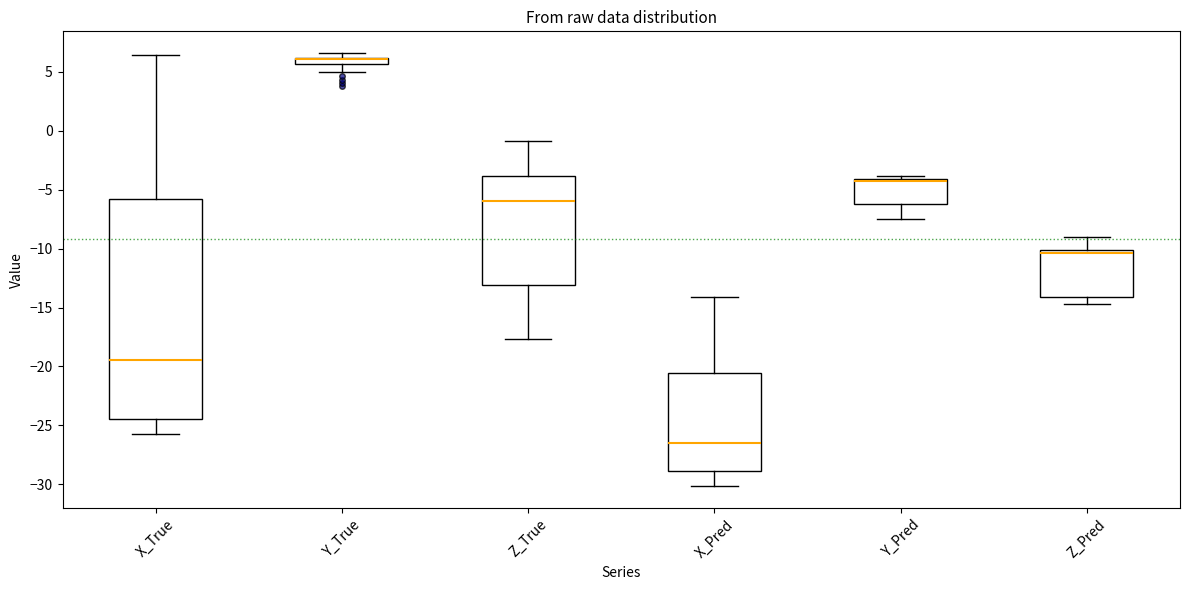

Where does the upper whisker of the box for Z_True end on the y-axis? The values are not printed on the chart, so give them approximately, as read against the axis.

-1.0